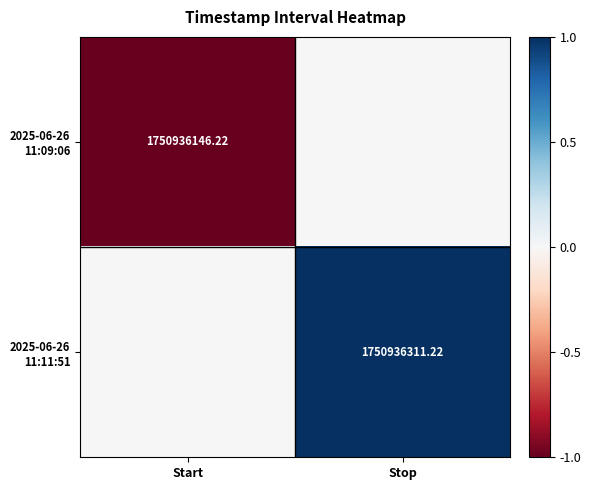

Is the value of 2025-06-26 11:11:51 at Start greater than the value of 2025-06-26 11:09:06 at Start?

Yes